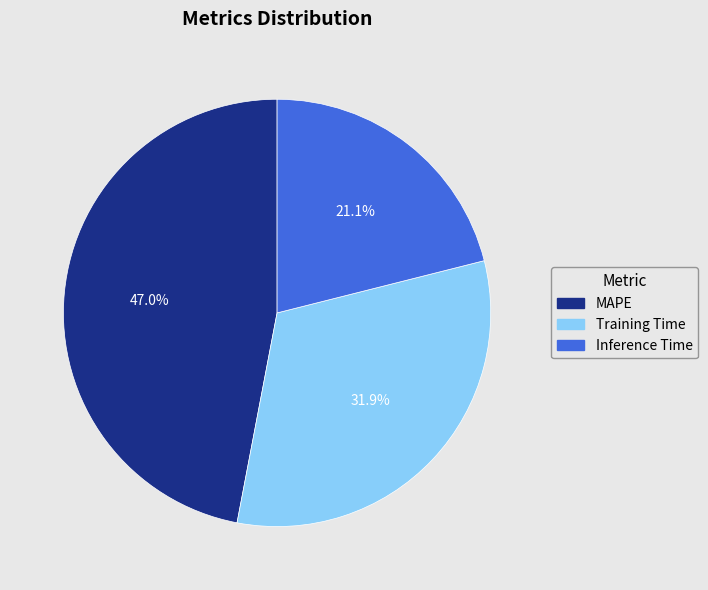

Which has a higher value, Inference Time or MAPE?

MAPE